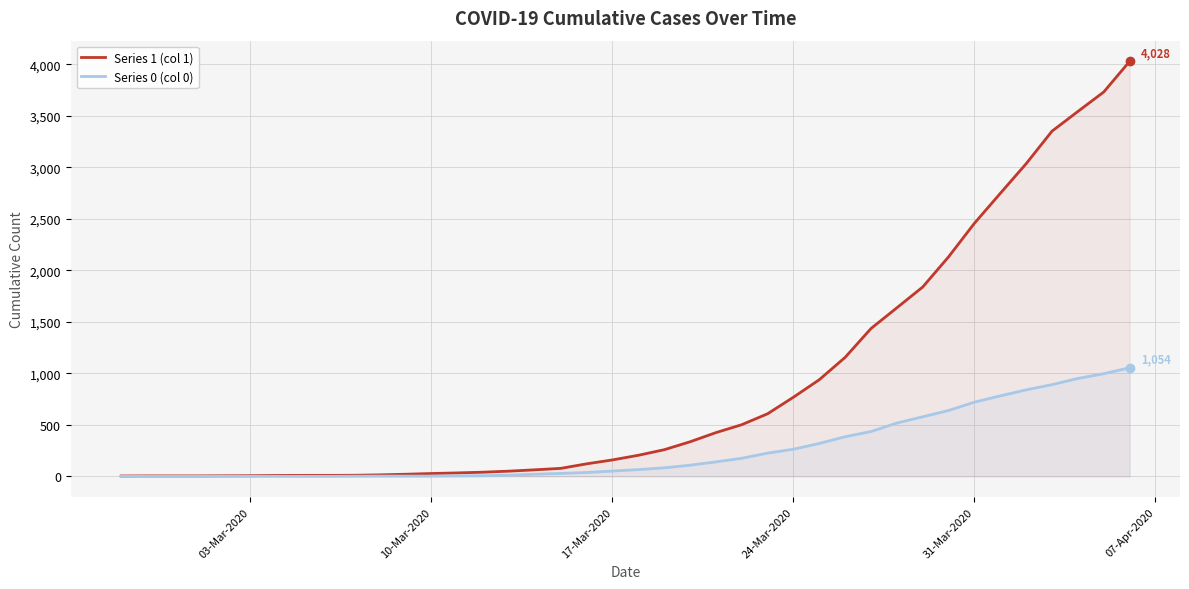

True or false: Series 1 (col 1) and Series 0 (col 0) intersect in this chart.

False